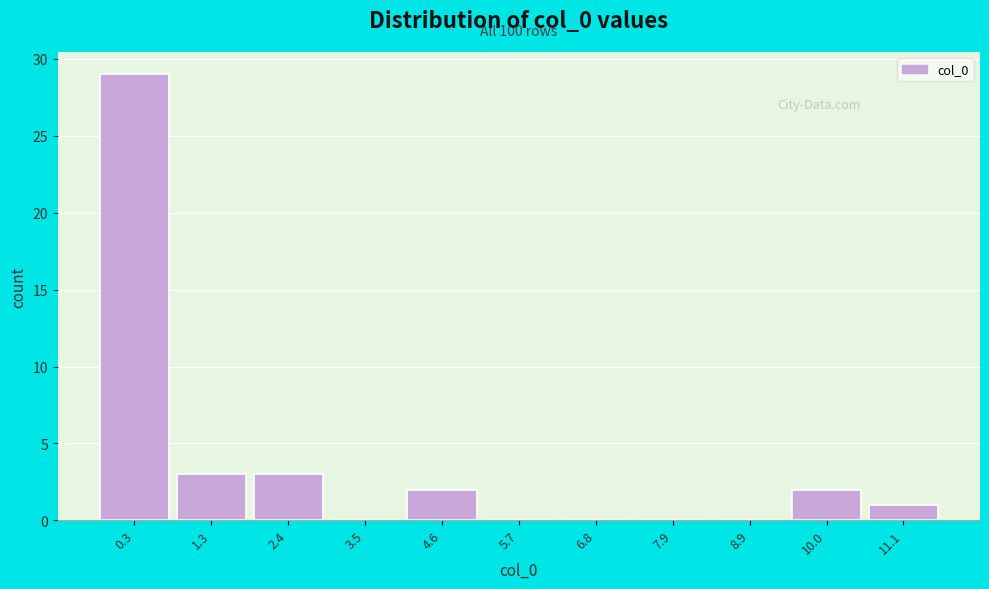

Reading left to right, what are all the values shown in this chart?

0.3=29	1.3=3	2.4=3	3.5=0	4.6=2	5.7=0	6.8=0	7.9=0	8.9=0	10.0=2	11.1=1